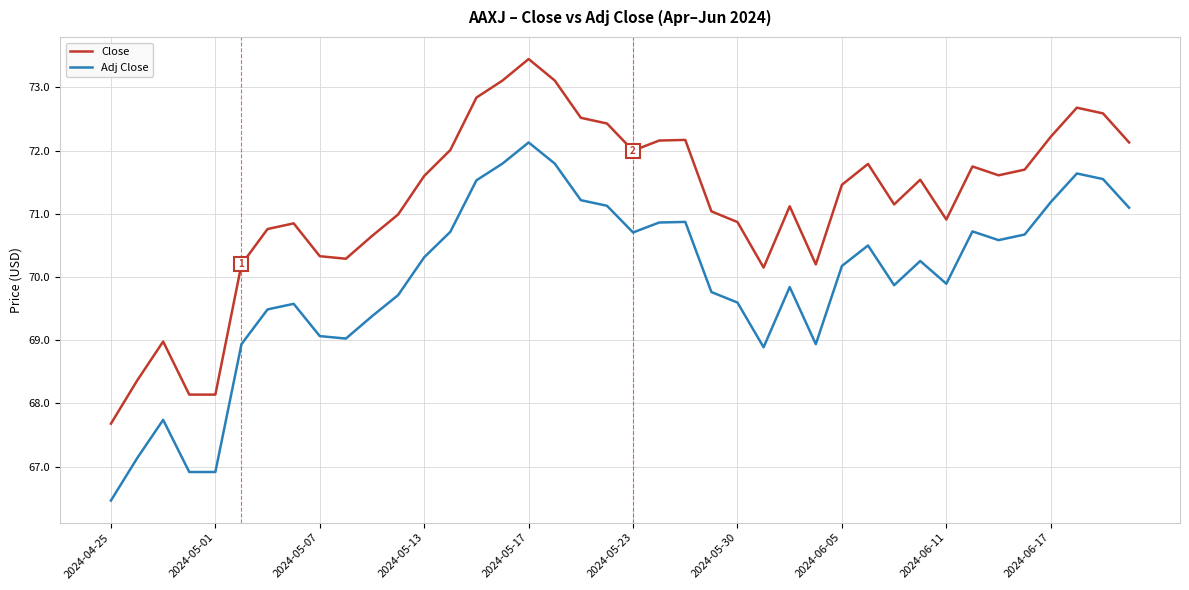

What is the minimum value for Close?

67.7